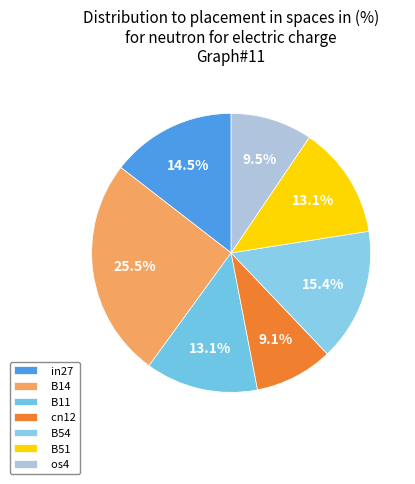

Is the sum of os4 and B51 greater than half?

No